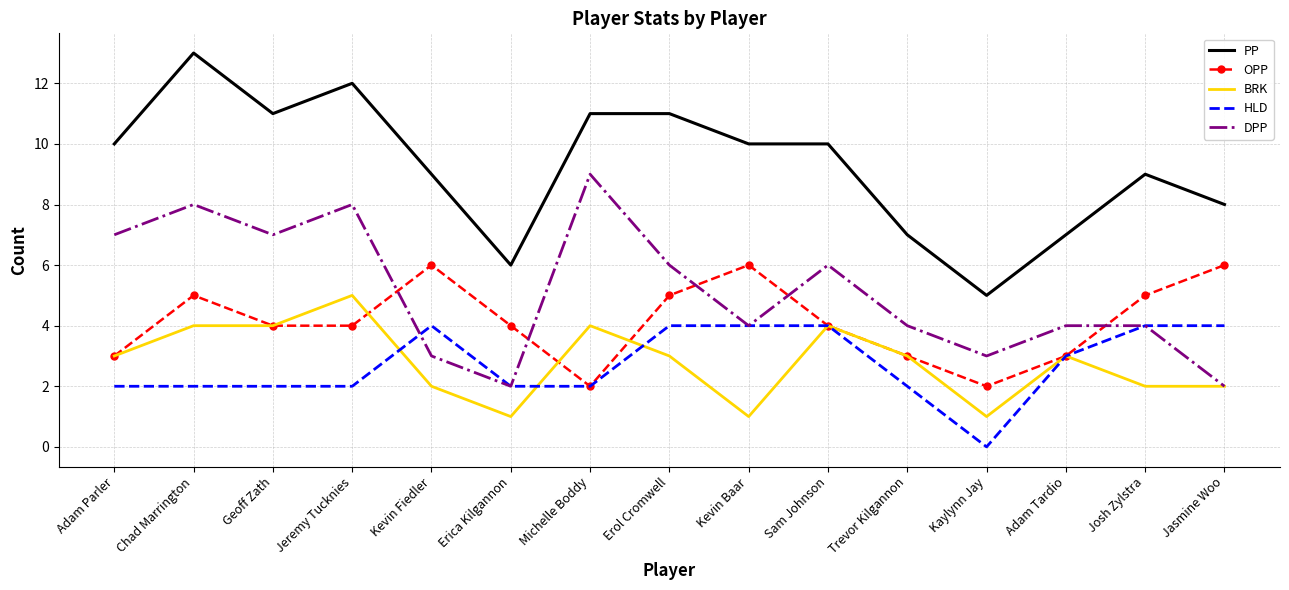

Which series has the largest total across all categories?

PP